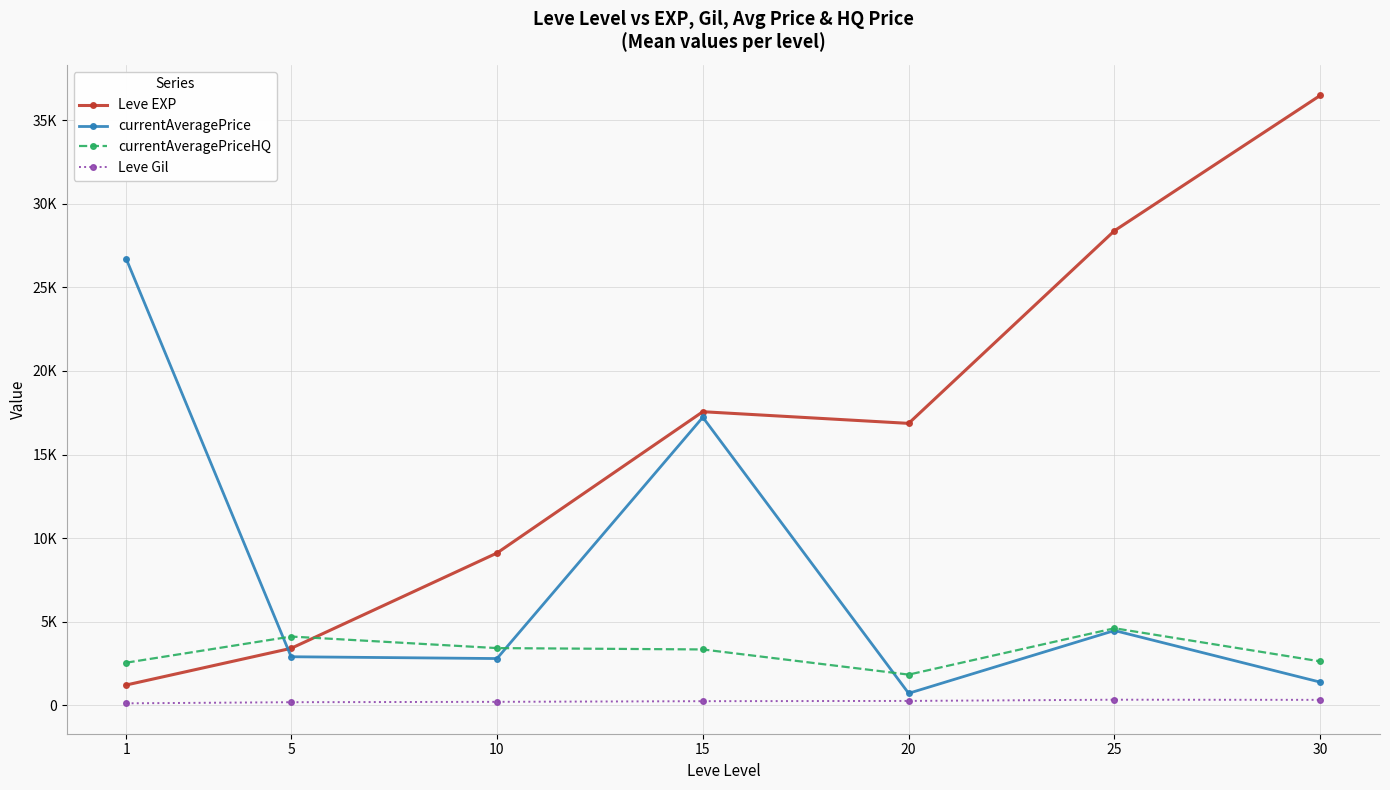

In Leve Gil, how many points are higher than both neighbors (excluding endpoints)?

1